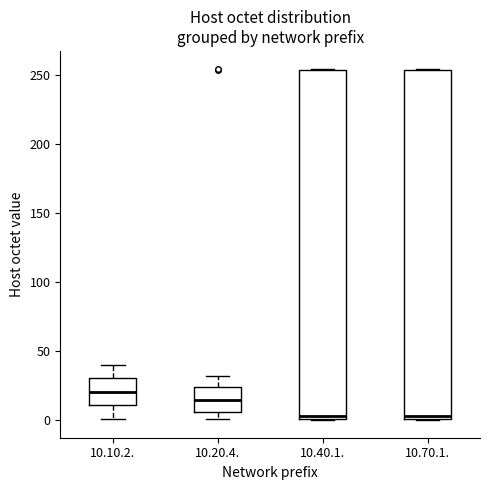

Where does the upper whisker of the box for 10.20.4. end on the y-axis? The values are not printed on the chart, so give them approximately, as read against the axis.

30